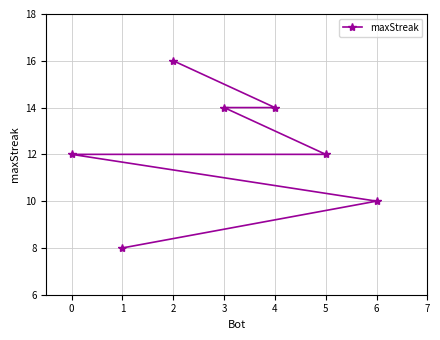

Which category has the lowest value across all series?

1